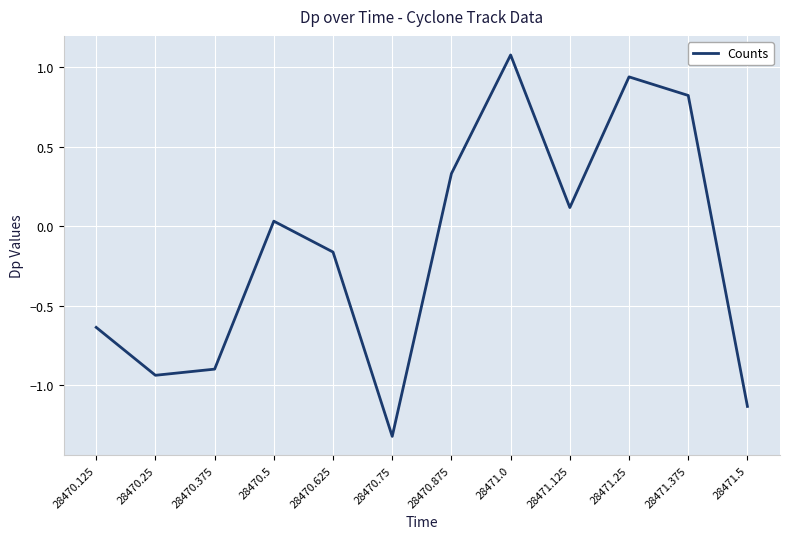

Which has a higher value, 28471.125 or 28470.375?

28471.125